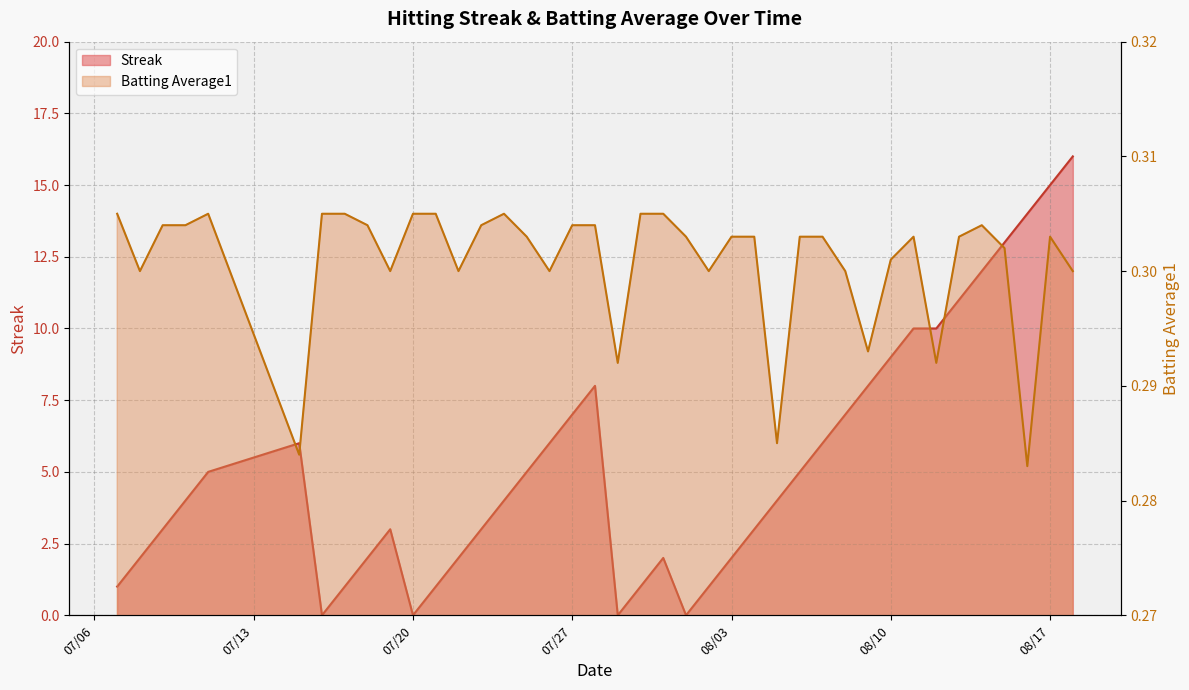

The Streak series shows 4.7 at 29. True or false?

False